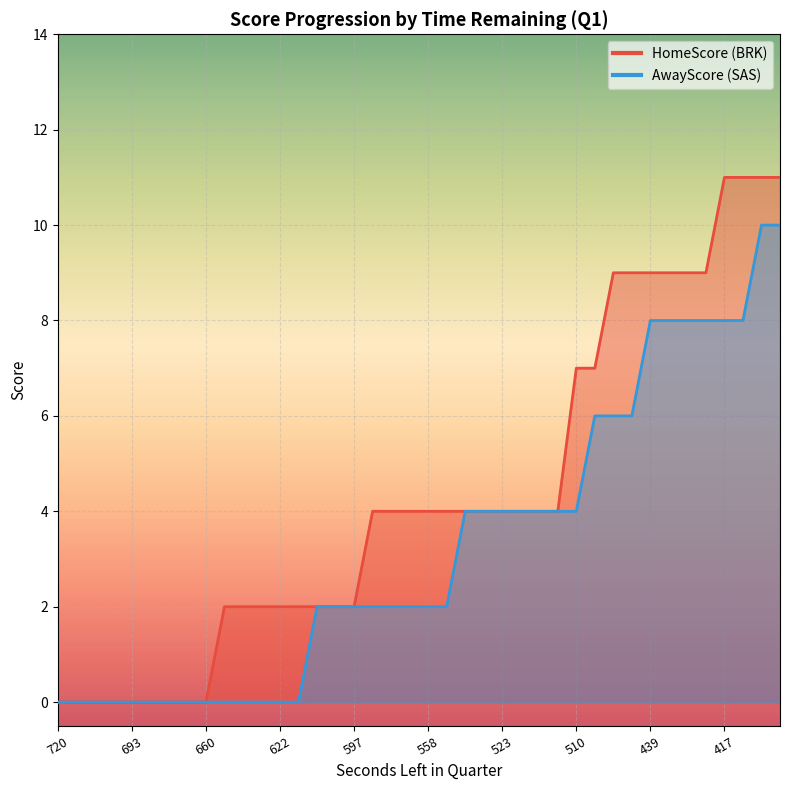

Rank the series at 640 from highest to lowest value.

HomeScore, AwayScore